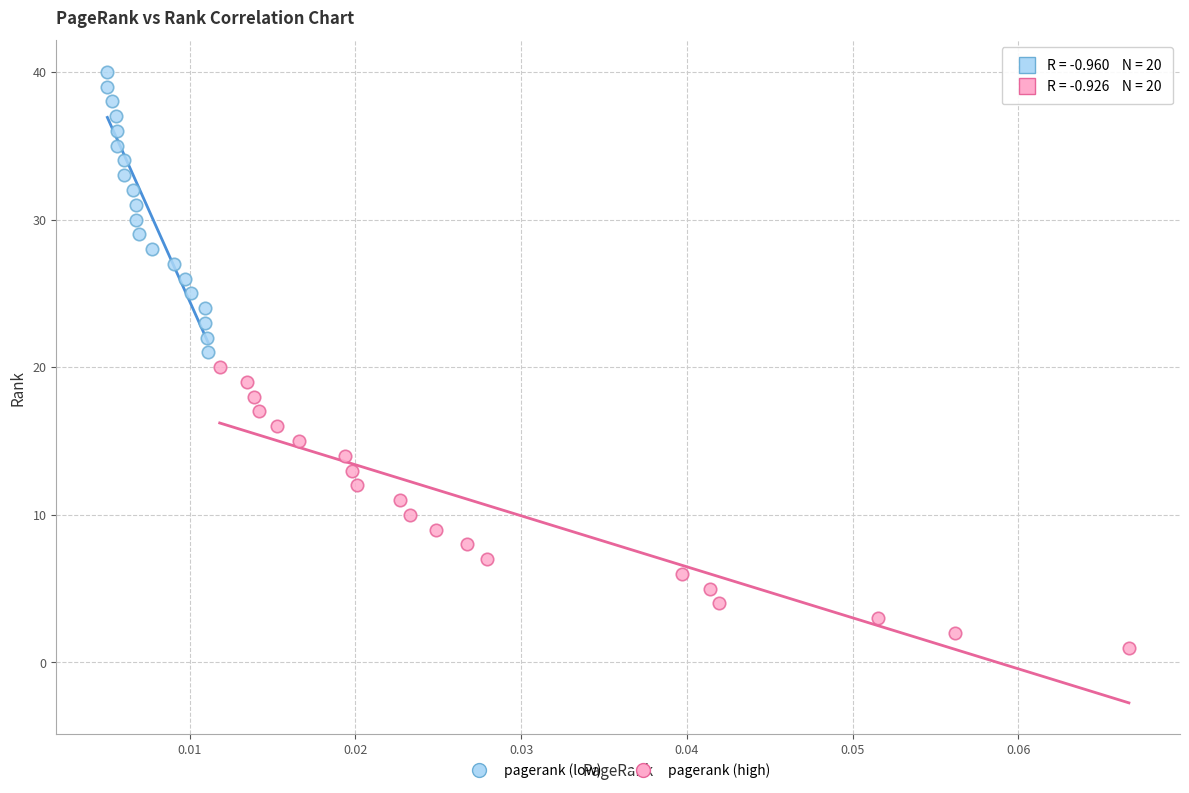

Which series contains the lowest Y value?

pagerank (high)